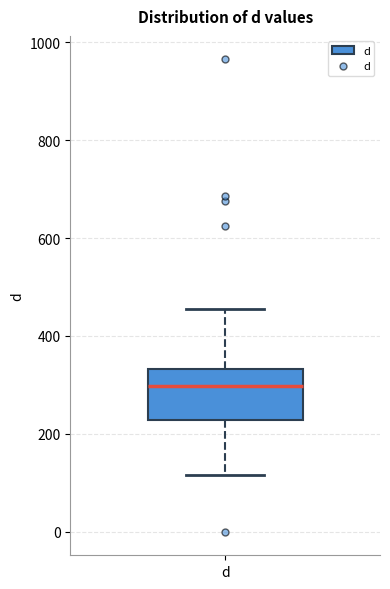

Read this box plot against the y-axis: the position of the median line, the range covered by the box, and the ends of both whiskers. The values are not printed on the chart, so give them approximately, as read against the axis.

median 300, box 220 to 340, whiskers 120 to 460